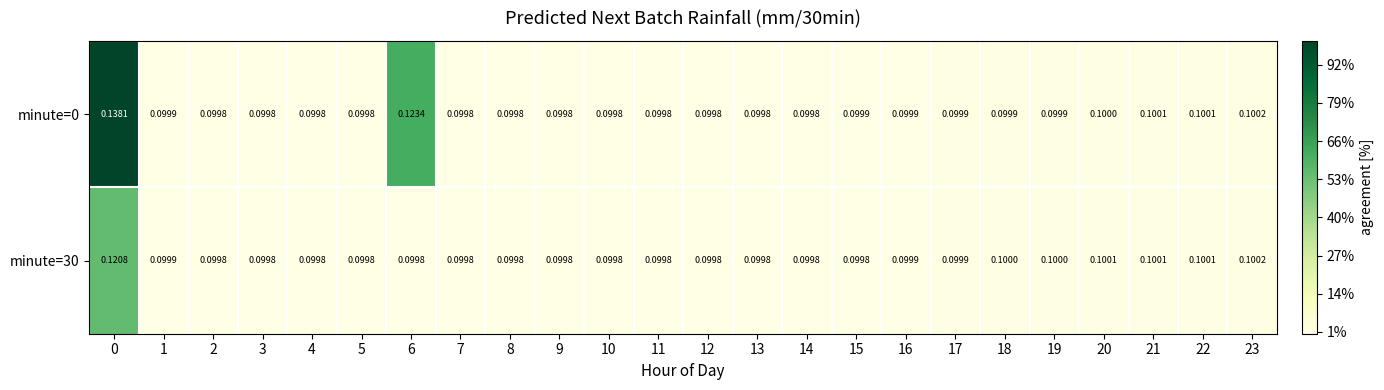

What is the greatest value displayed?

0.1